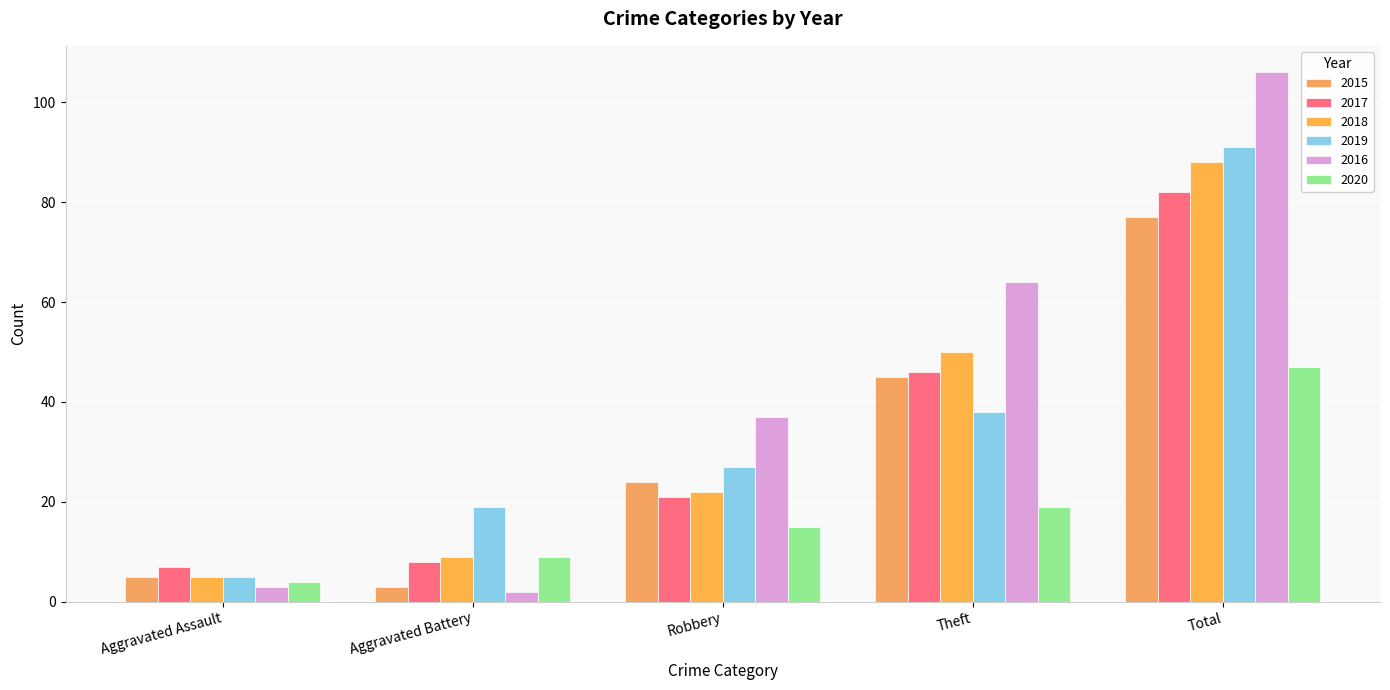

What is the difference between the highest and lowest values at Theft?

45